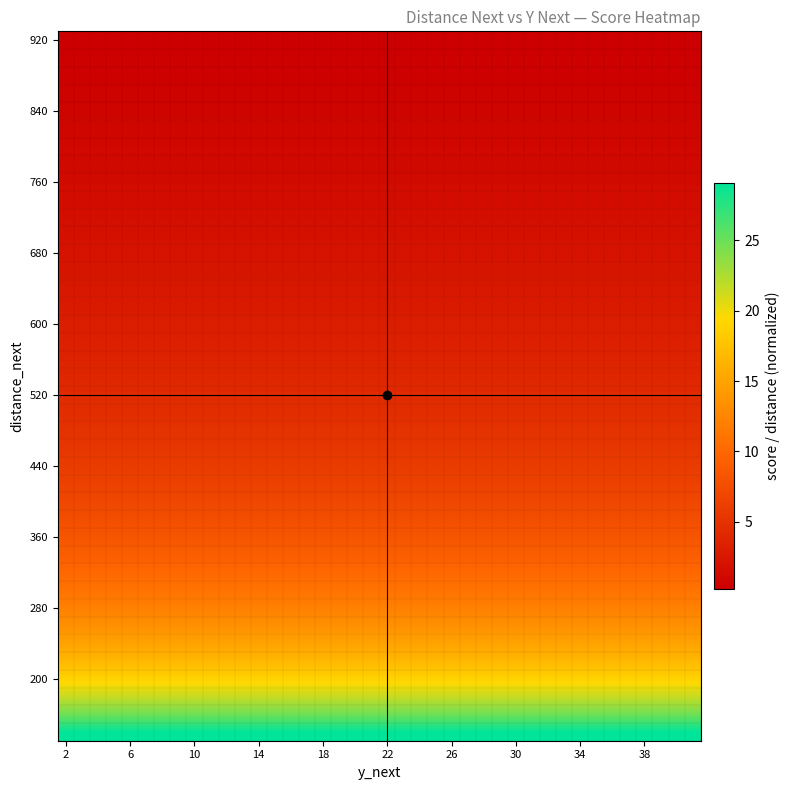

Which category has the lowest value across all series?

2